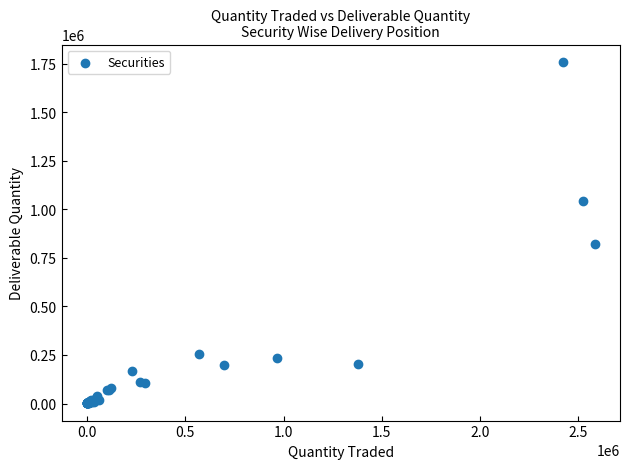

What Y value in the scatter plot is closest to 879997?

823240